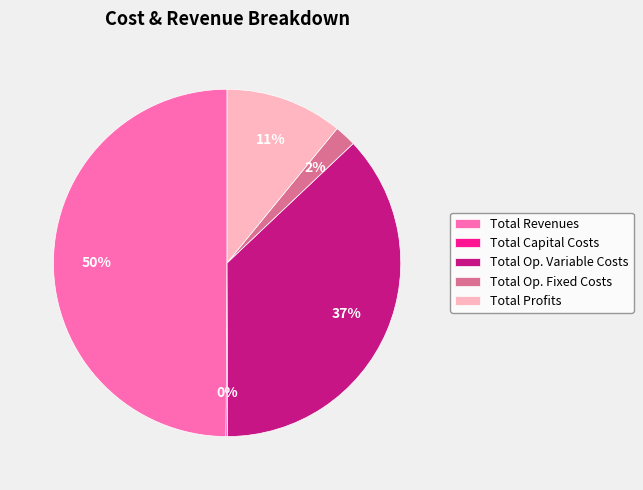

Which slice is the largest?

Total Revenues